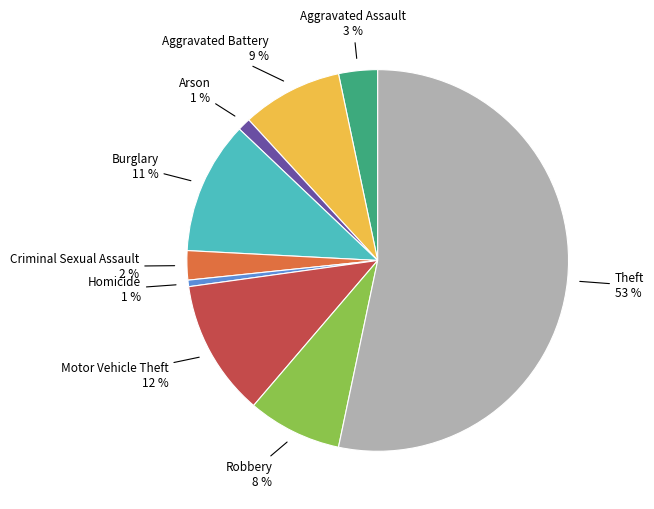

Which category has the biggest portion of the pie?

Theft